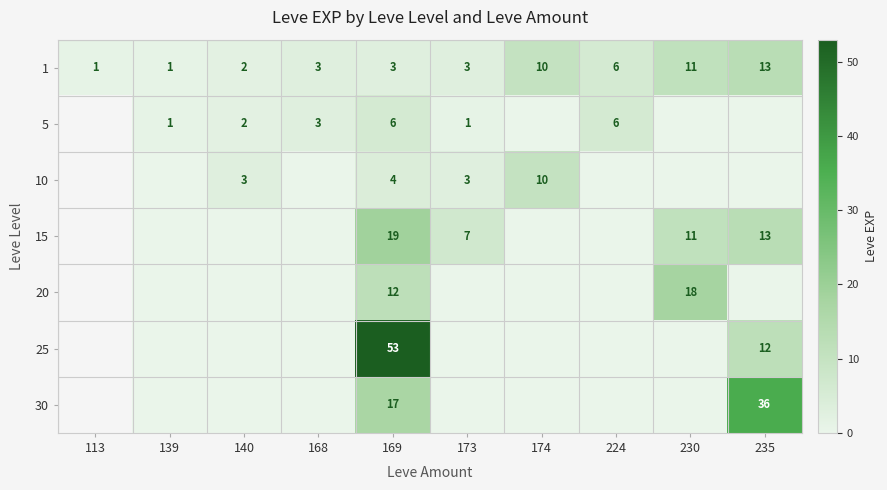

What is the difference between the highest and lowest values at 169?

50